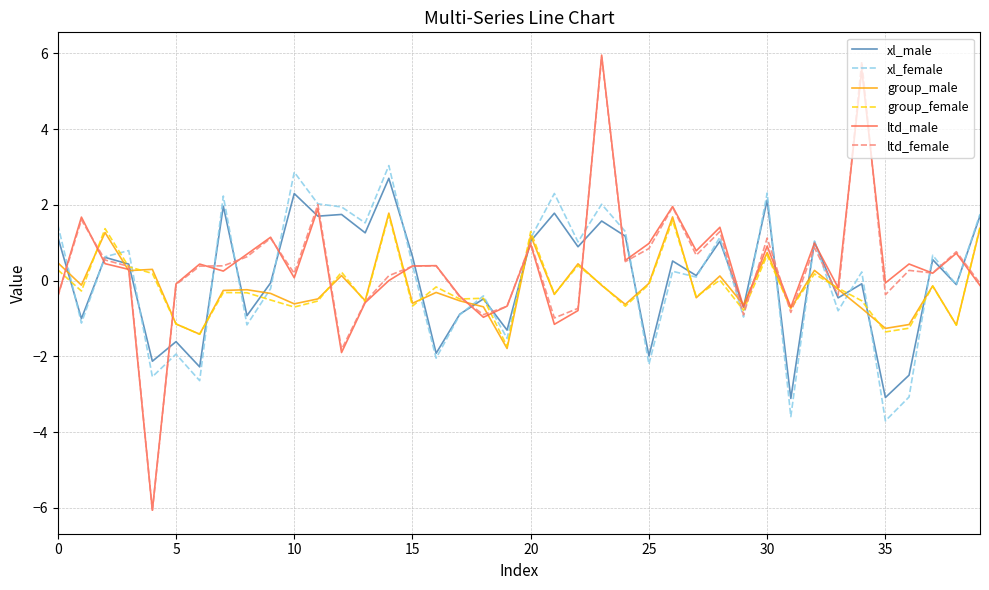

What is the maximum value for group_male?

1.8